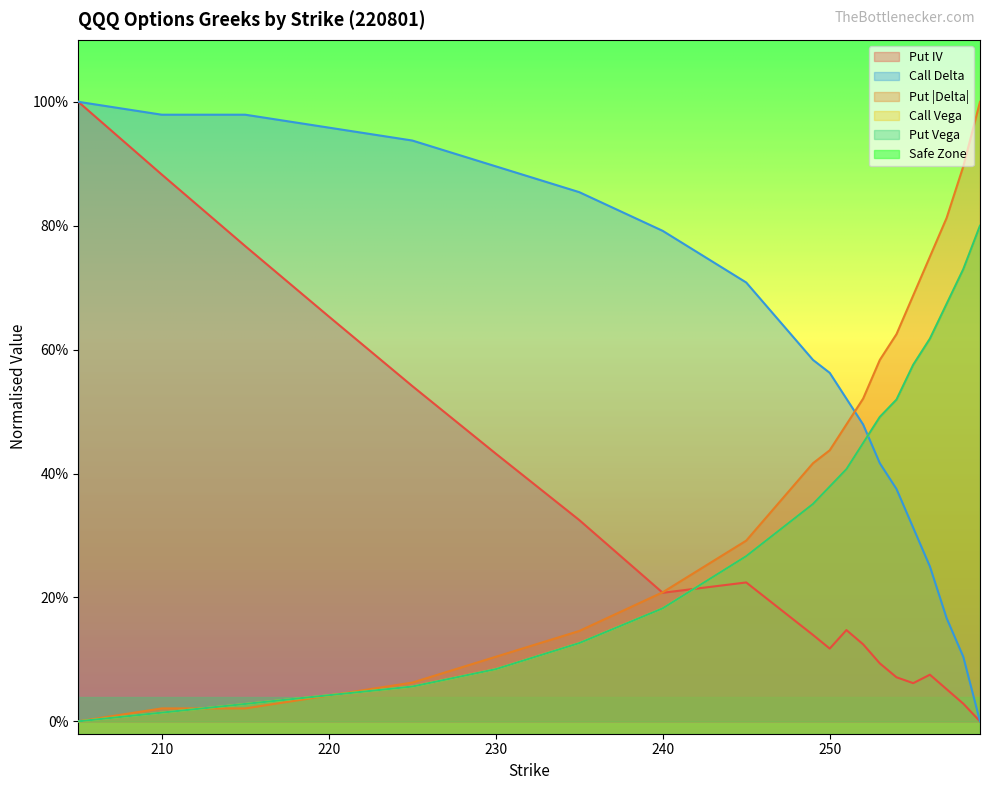

At which category is the sum across all series the highest?

259